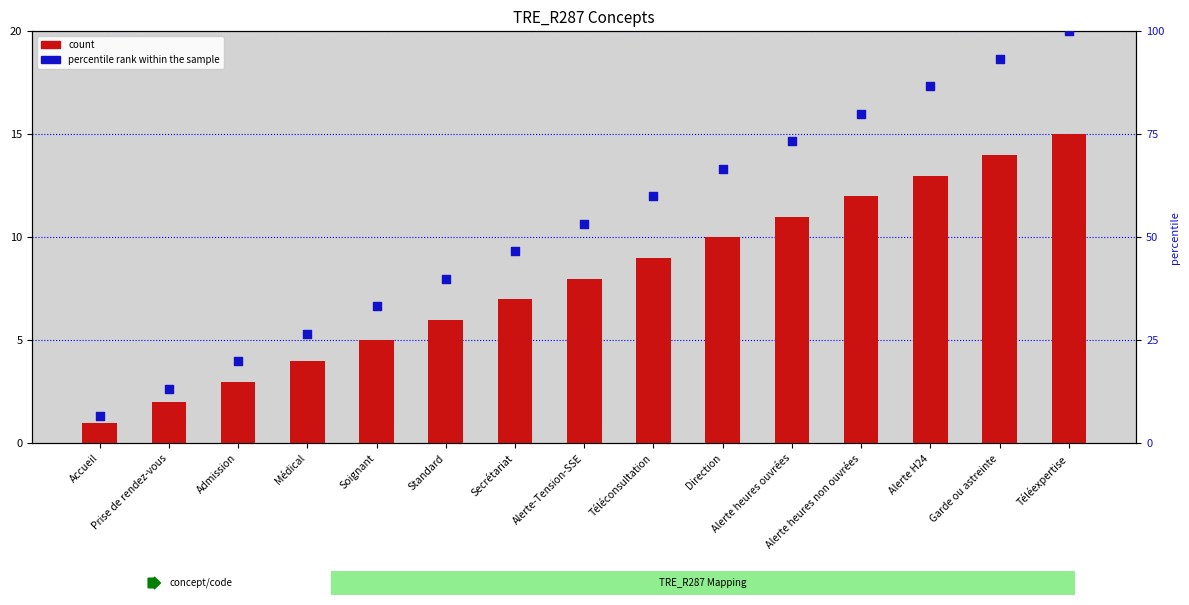

Which series has the widest spread of Y values?

percentile rank within the sample